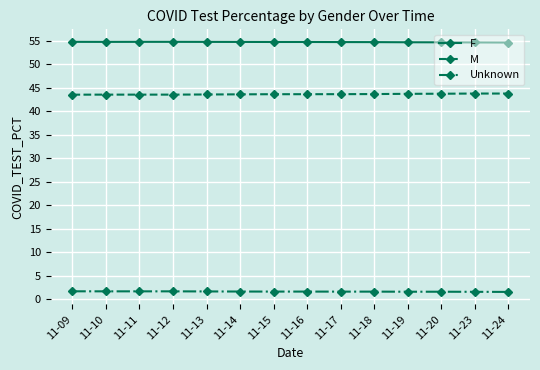

At 11-17, list the series in order from smallest to largest.

Unknown, M, F